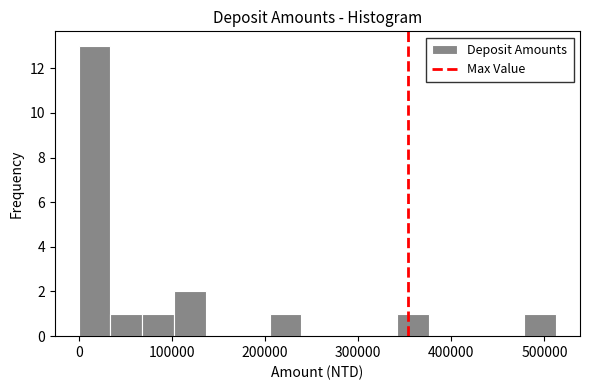

Read against the x-axis, roughly where is the centre of the tallest bar?

20000